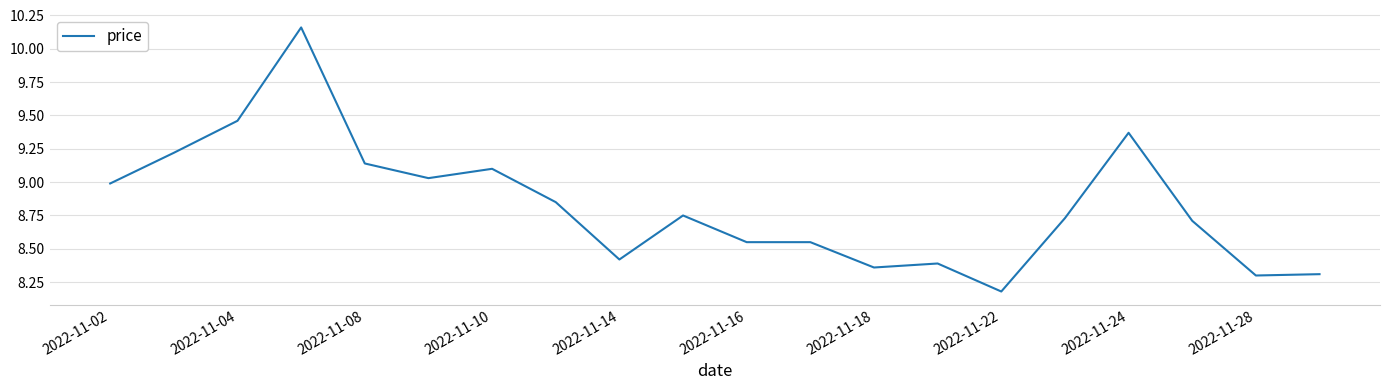

True or false: there are more than 0 points higher than both neighbors.

True